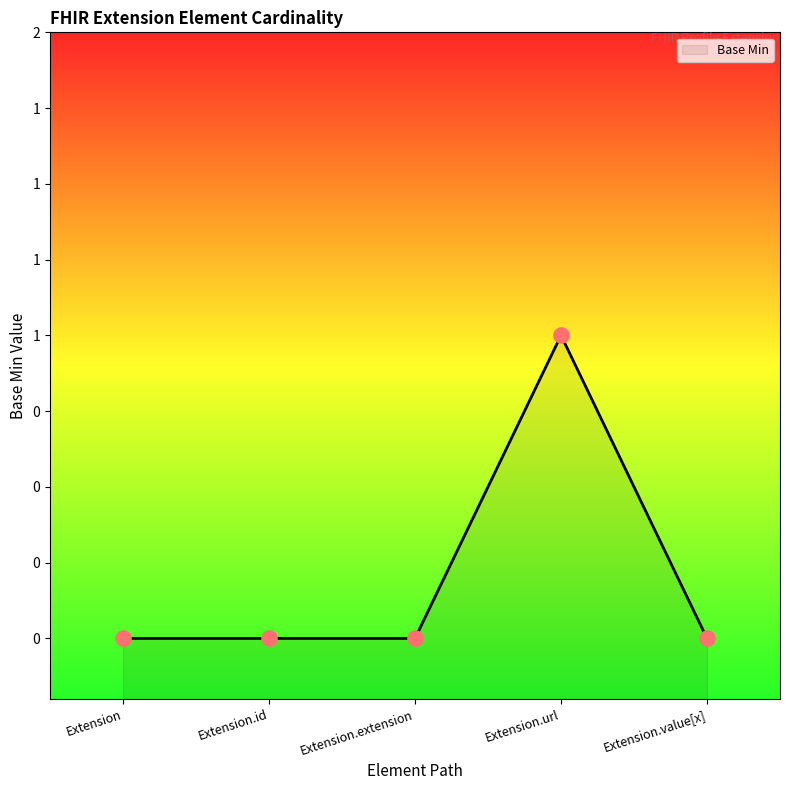

What is the change in value from Extension.extension to Extension.url?

+1